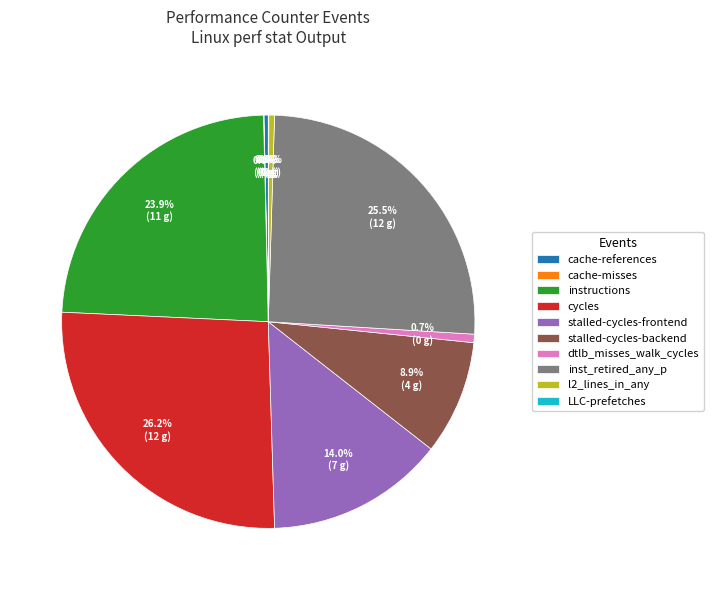

Does any single category account for the majority?

No